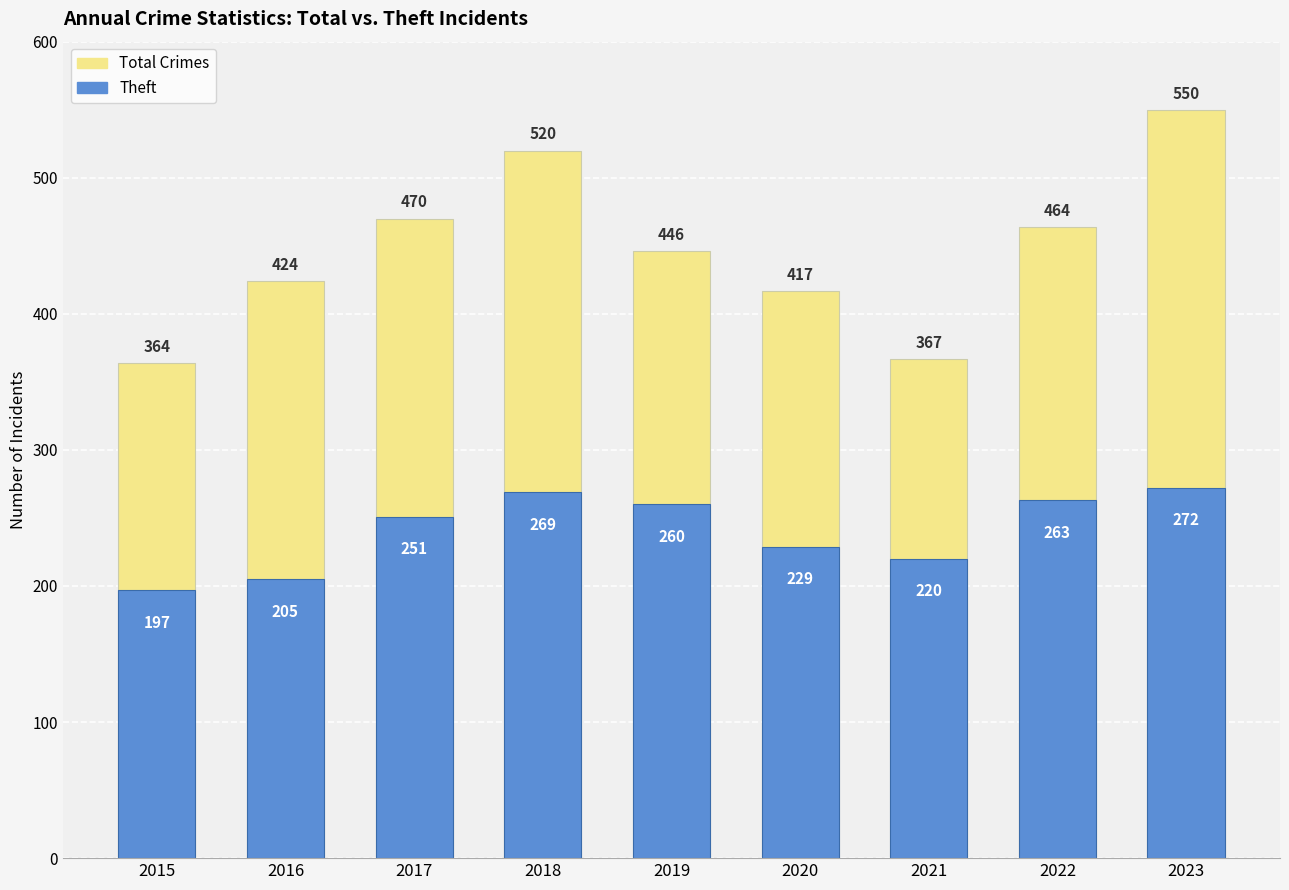

How many data points does each series have?

9